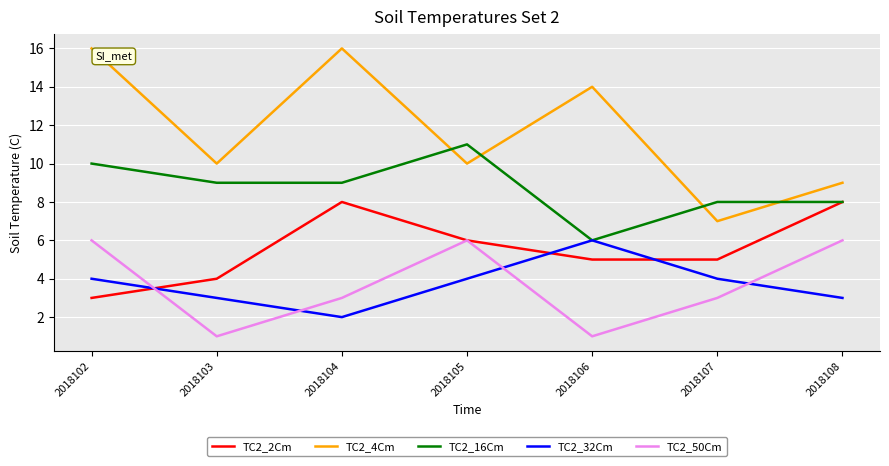

What is the greatest value displayed?

16